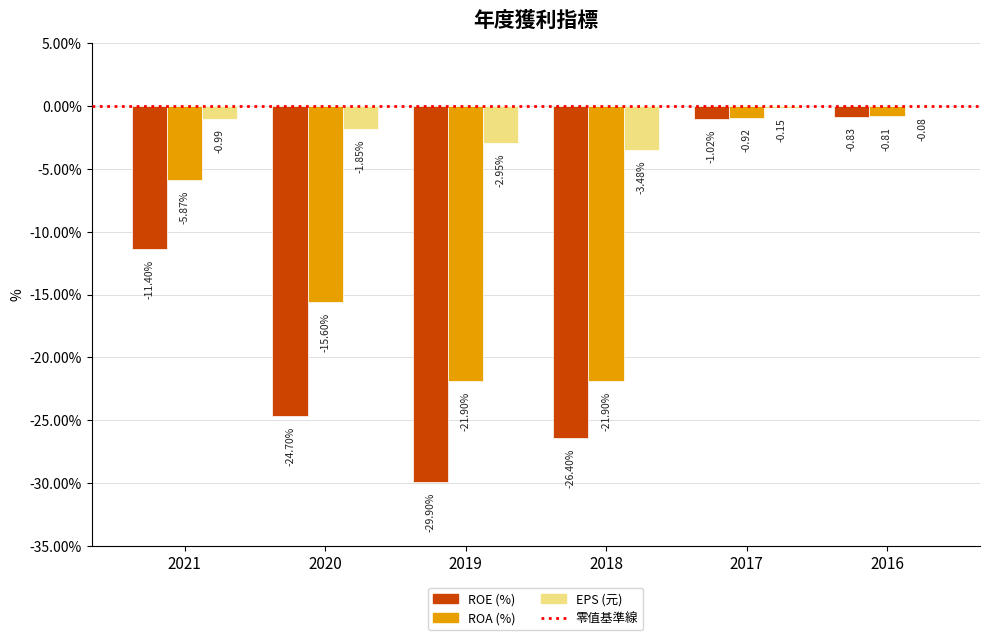

Between 2020 and 2018, which series saw the biggest shift?

ROA (%)